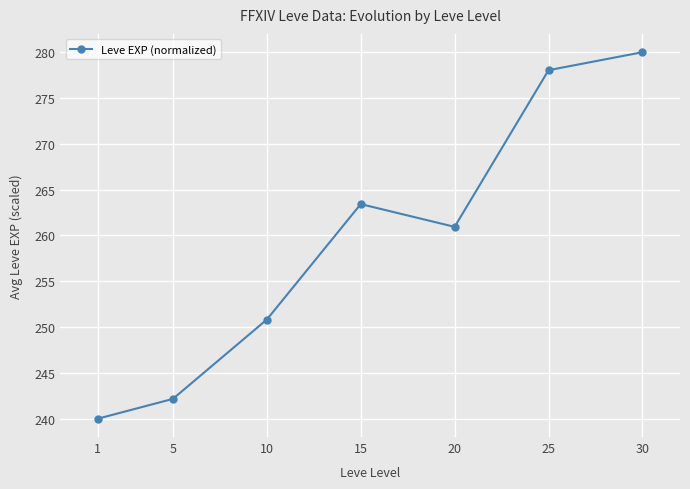

What is the greatest value displayed?

280.0